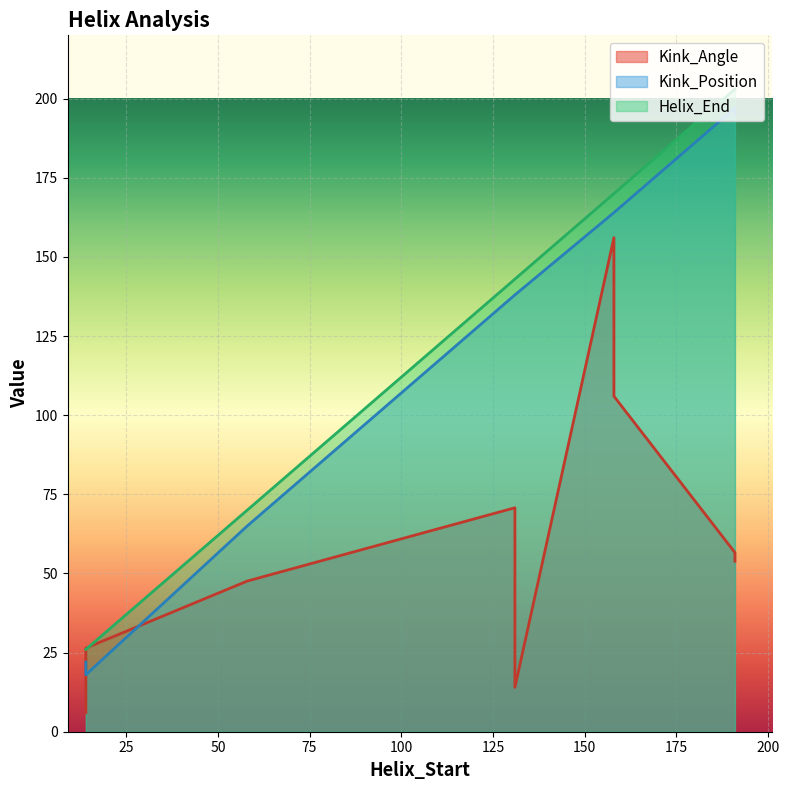

How many data points in Kink_Position are above 138?

4